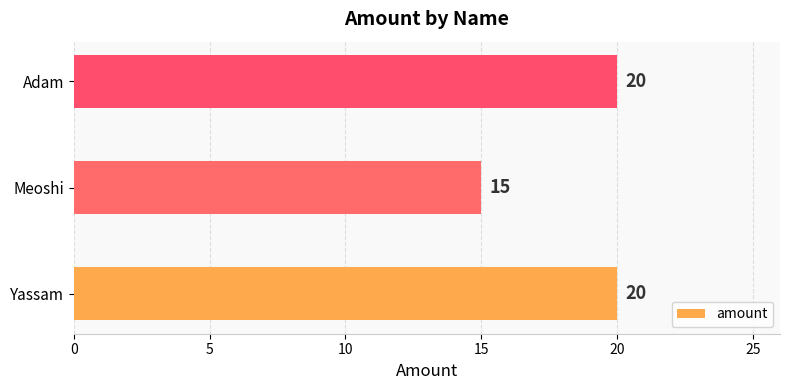

What is the sum of all values?

55